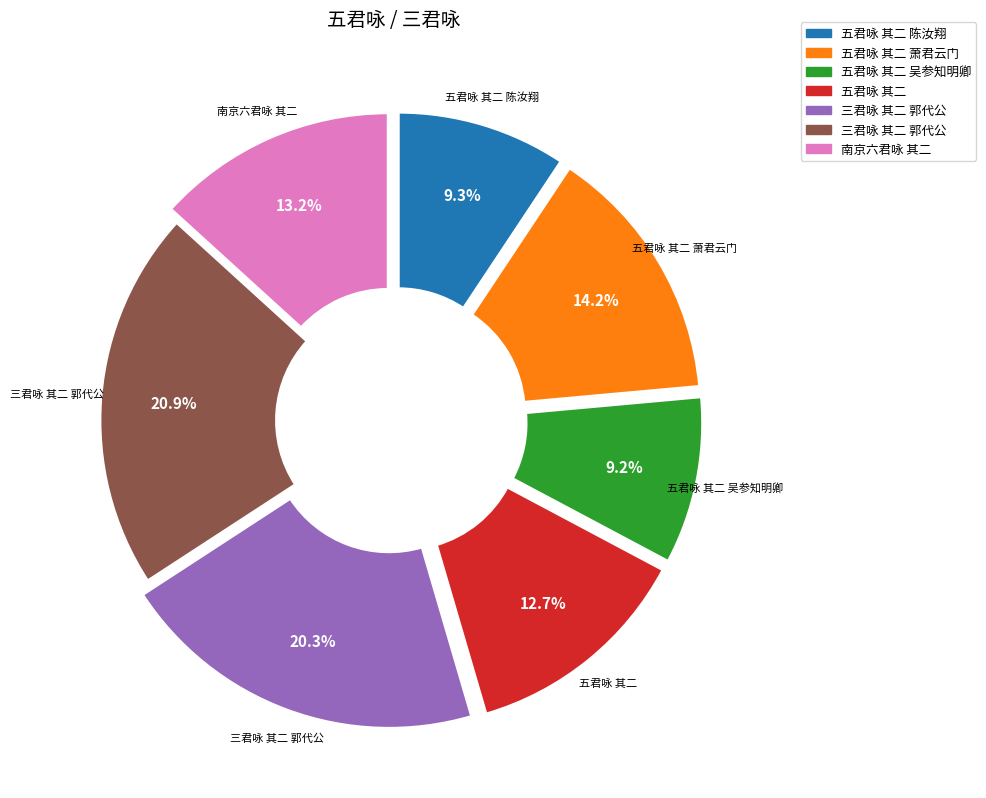

Is there any slice that represents more than half of the pie?

No